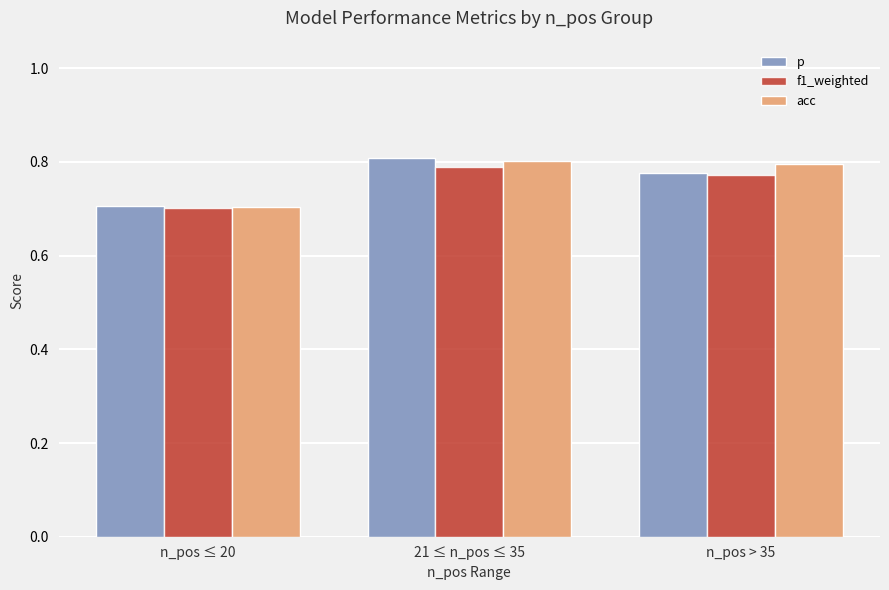

Does the chart contain stacked bars?

No